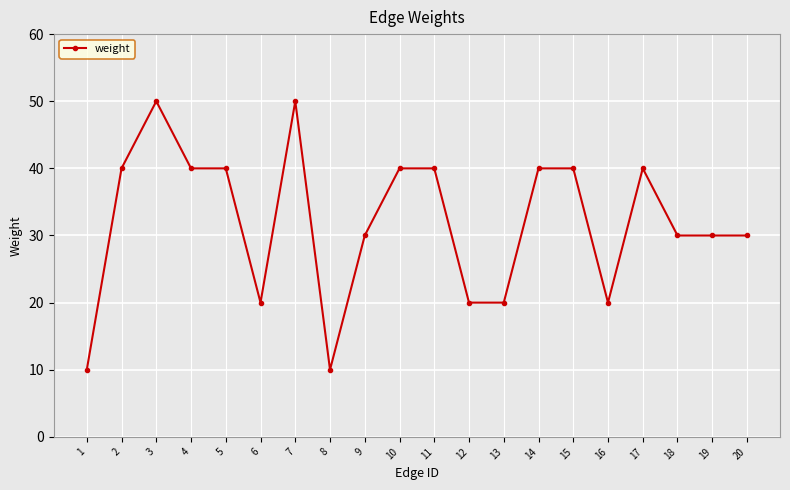

What is the sum of the values at 18 and 6?

50